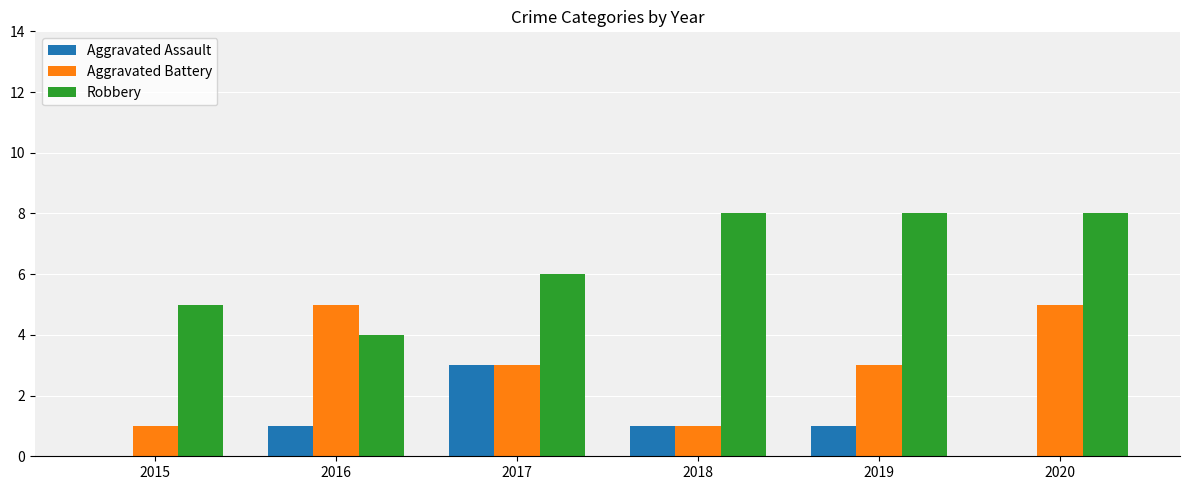

What is the sum of the Aggravated Assault values at 2016 and 2019?

2